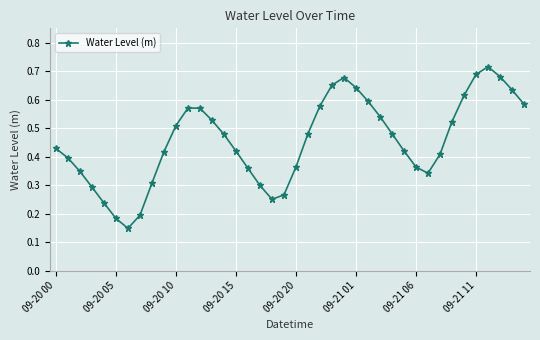

Does the chart have visible grid lines?

Yes